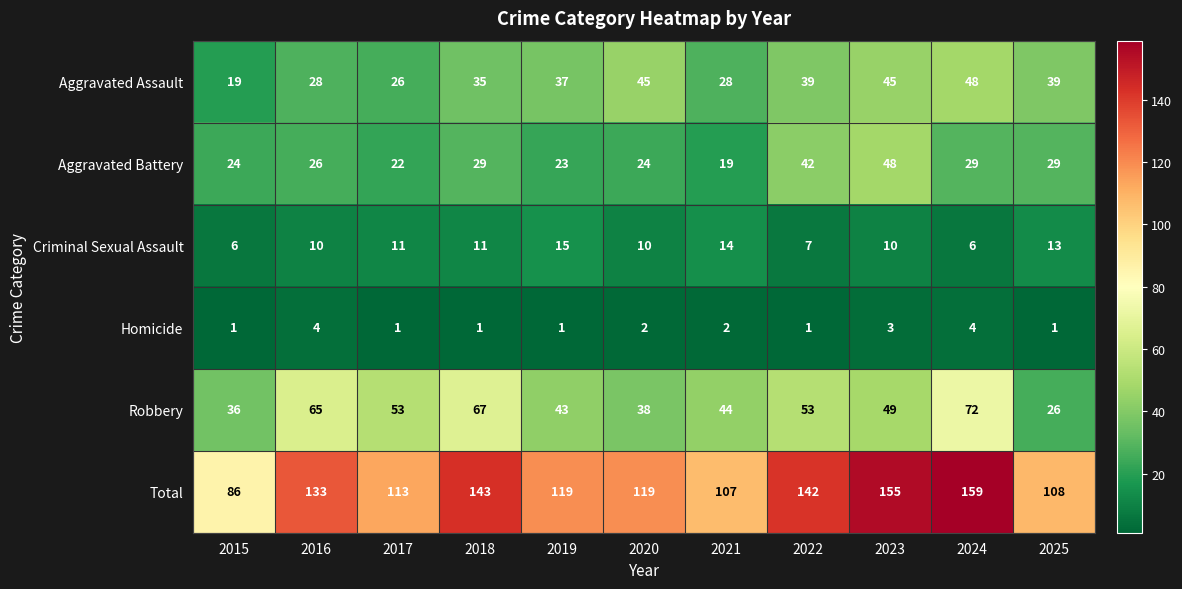

Which label corresponds to the largest value in the chart?

2024